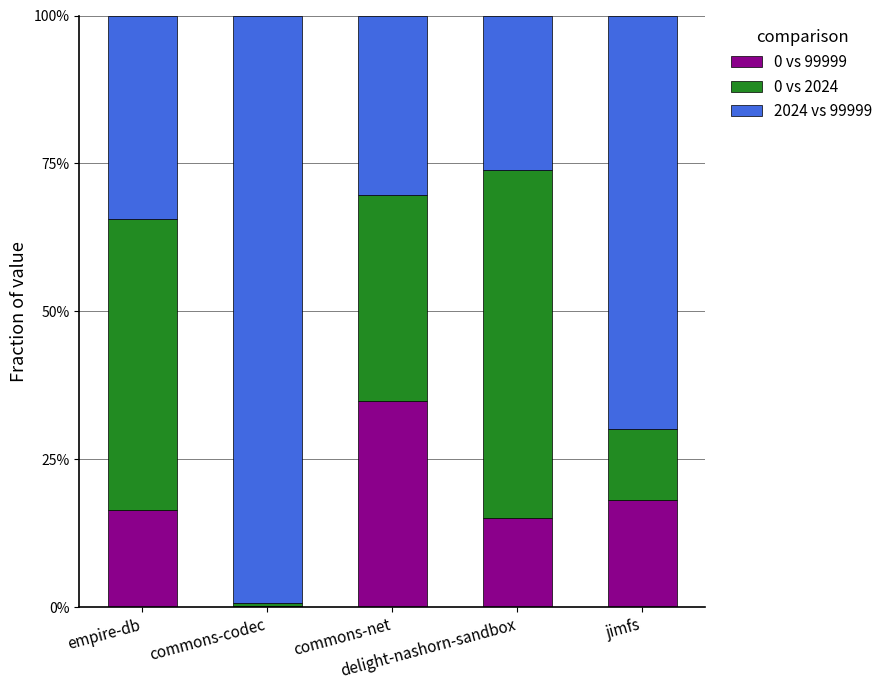

Does the chart contain stacked bars?

Yes